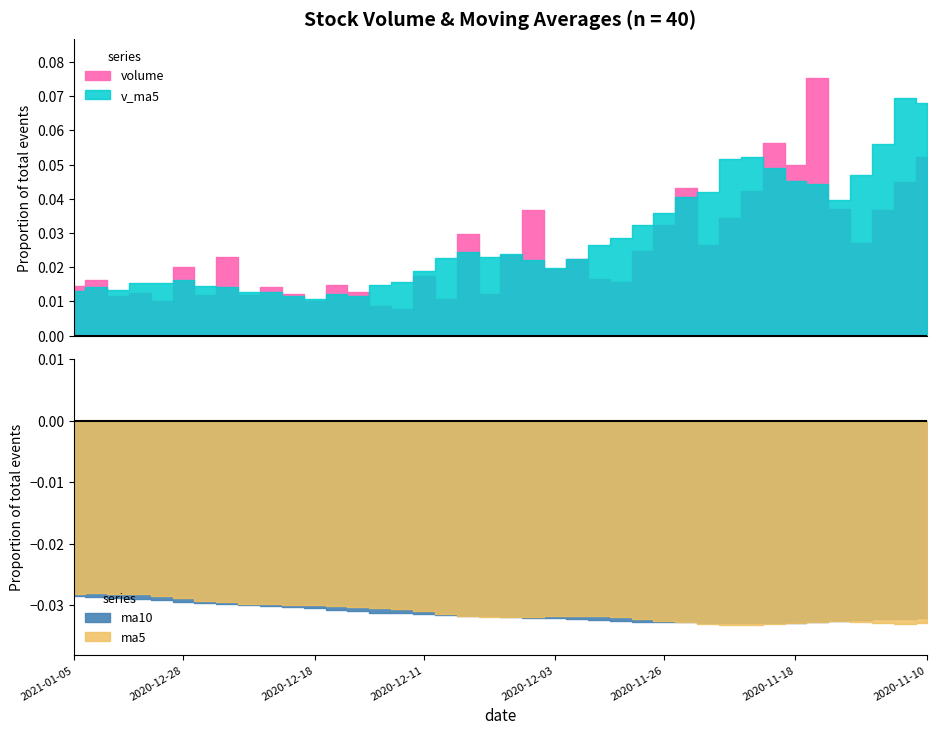

True or false: v_ma5 and ma10 cross at least once.

False